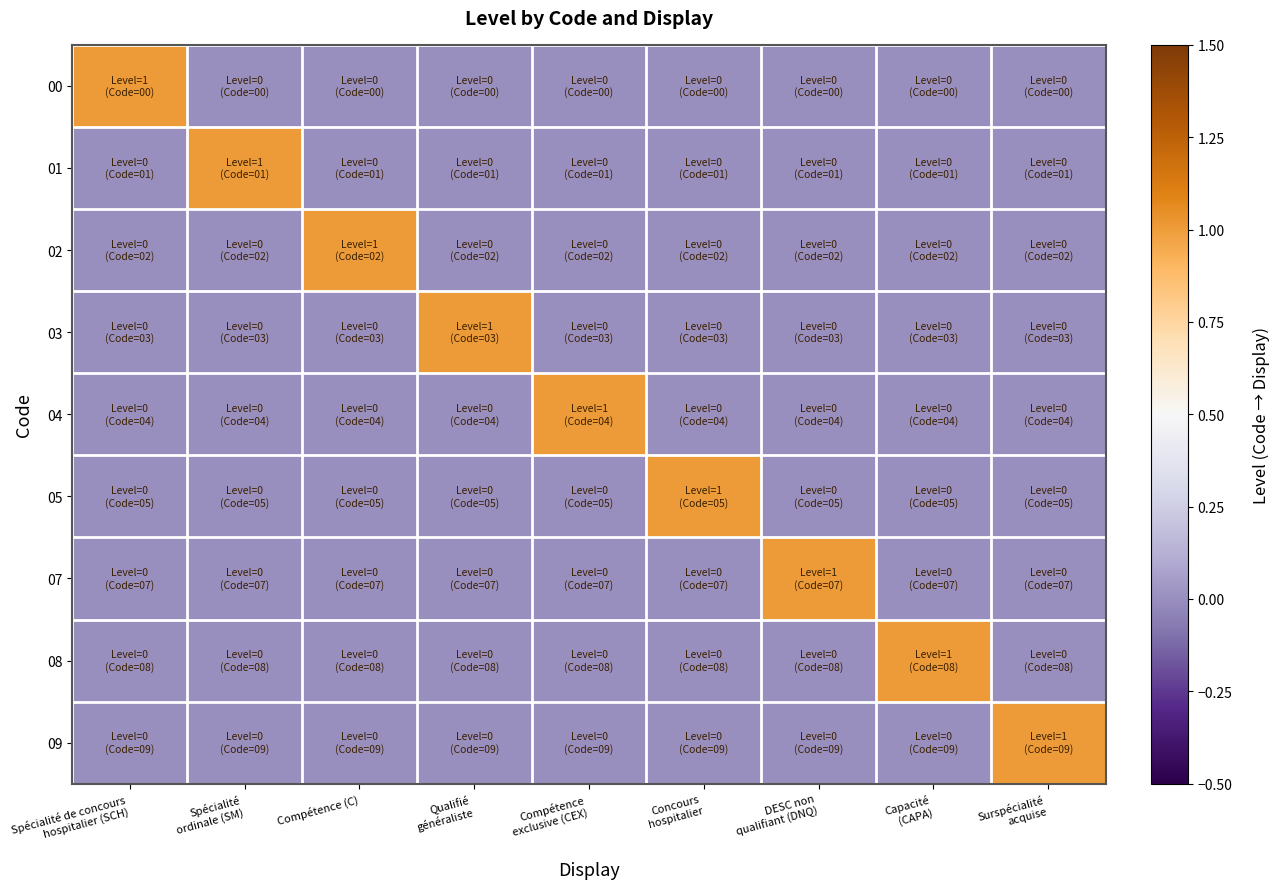

Which has a higher value, Concours
hospitalier or Qualifié
généraliste?

Concours
hospitalier